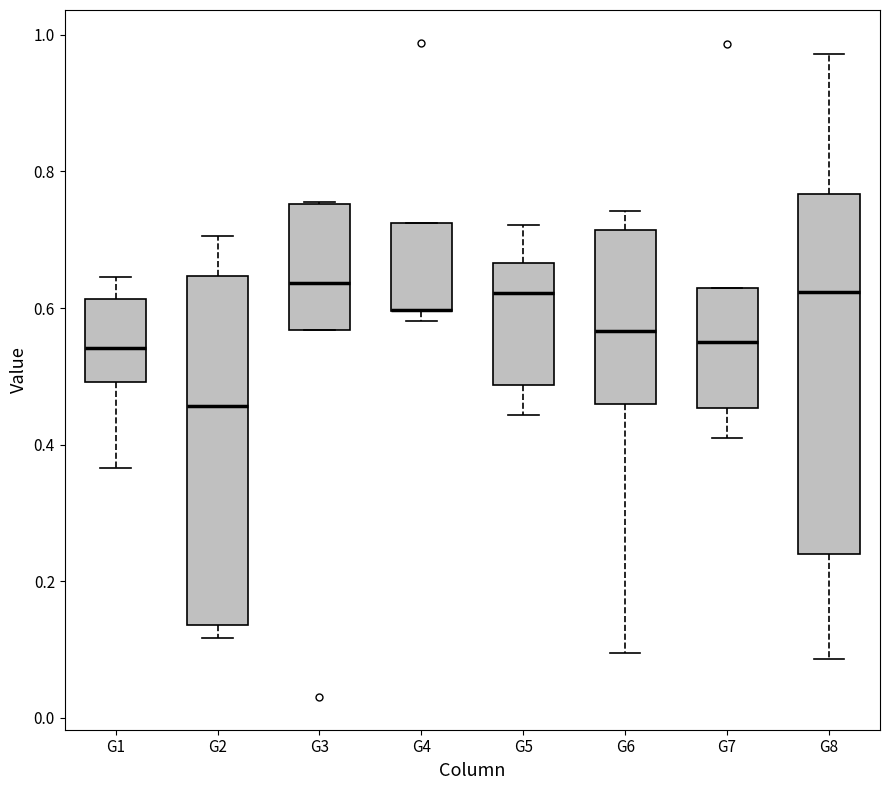

Reading left to right, transcribe this box plot: for each box, give where its median line is, the range the box spans, and where its two whiskers end, as read against the y-axis. The values are not printed on the chart, so give them approximately, as read against the axis.

G1: median 0.54, box 0.50 to 0.62, whiskers 0.36 to 0.64
G2: median 0.46, box 0.14 to 0.64, whiskers 0.12 to 0.70
G3: median 0.64, box 0.56 to 0.76, whiskers 0.56 to 0.76
G4: median 0.60 (drawn on the box's lower edge), box 0.60 to 0.72, whiskers 0.58 to 0.72
G5: median 0.62, box 0.48 to 0.66, whiskers 0.44 to 0.72
G6: median 0.56, box 0.46 to 0.72, whiskers 0.10 to 0.74
G7: median 0.54, box 0.46 to 0.62, whiskers 0.40 to 0.62
G8: median 0.62, box 0.24 to 0.76, whiskers 0.08 to 0.98